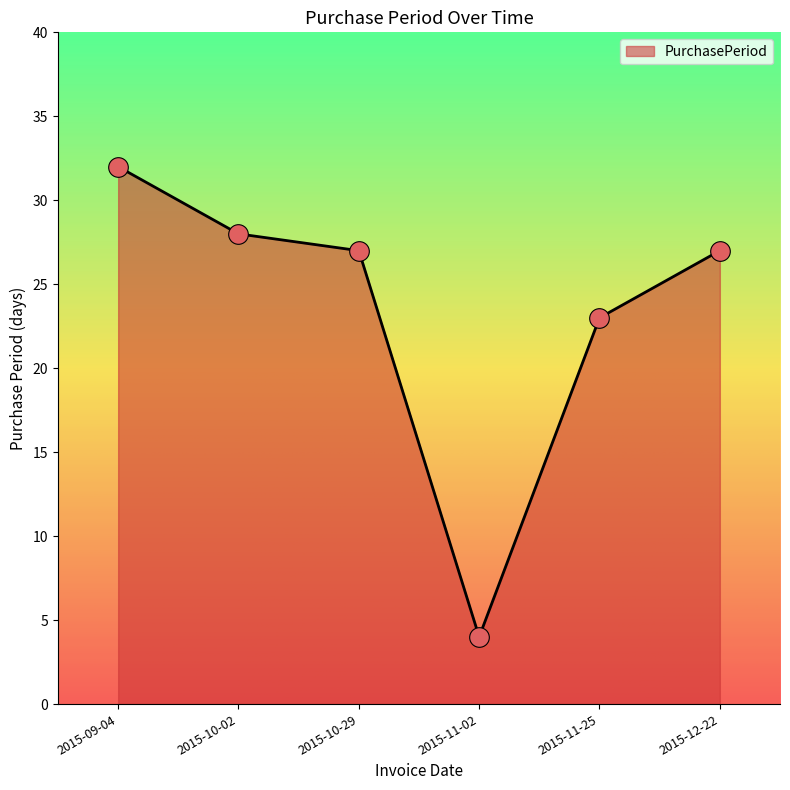

What is the ratio of the value at 2015-10-02 to the value at 2015-09-04?

0.9